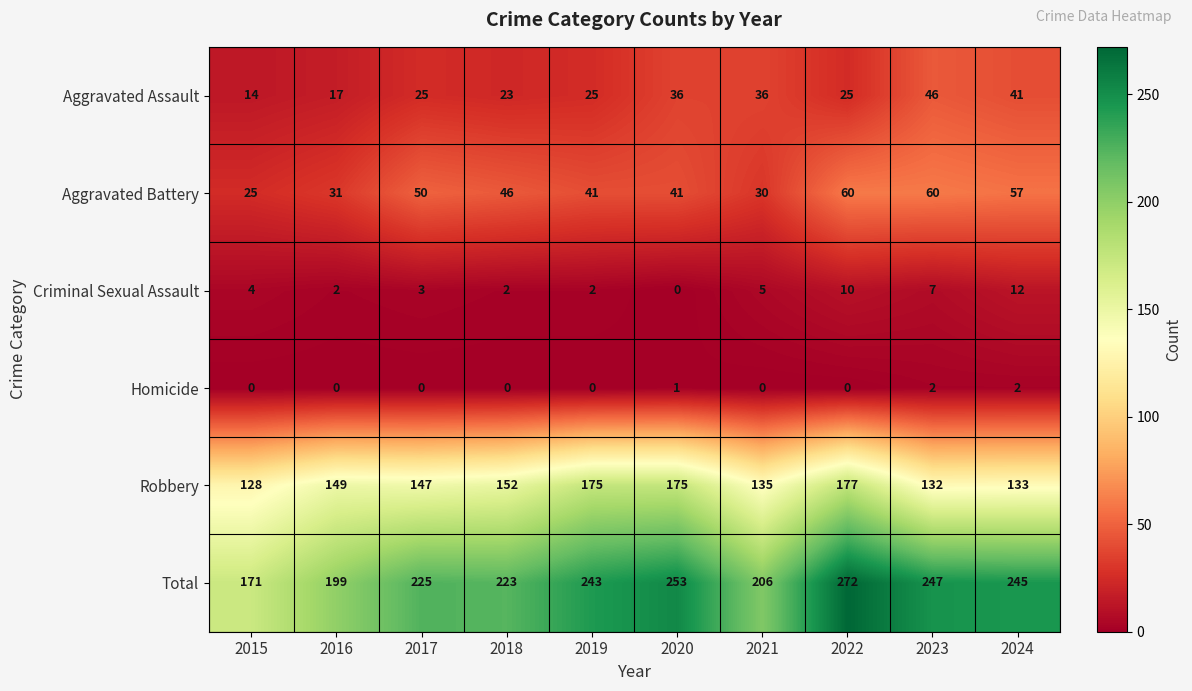

What is the total value across all series at 2021?

412